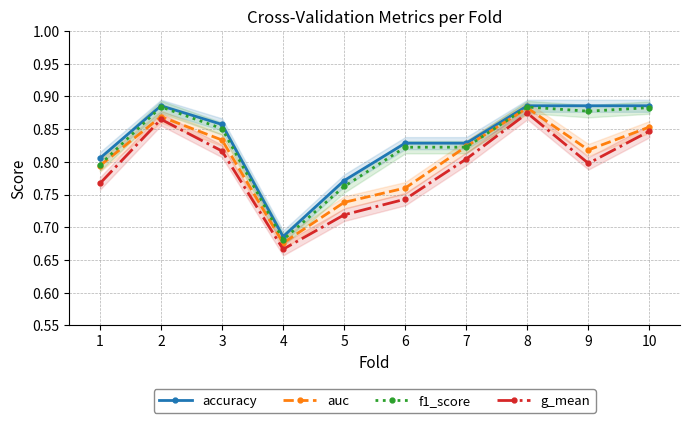

What is the total value across all series at 5?

3.0